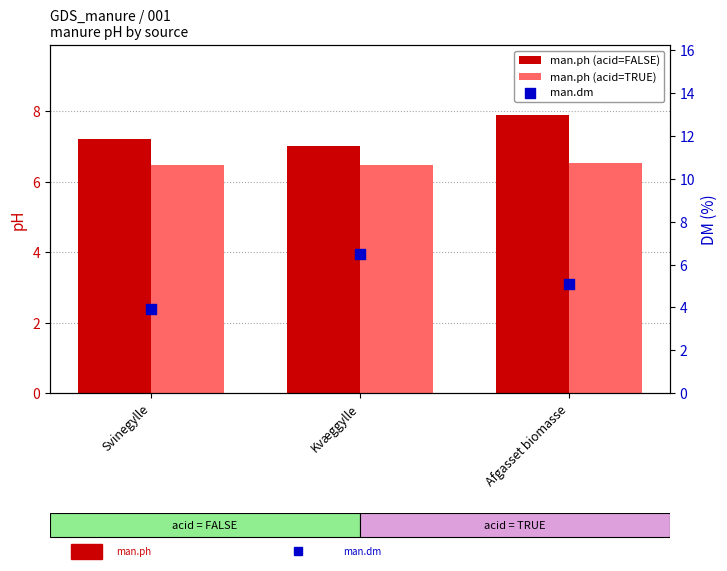

At which category is the sum across all series the highest?

Kvæggylle